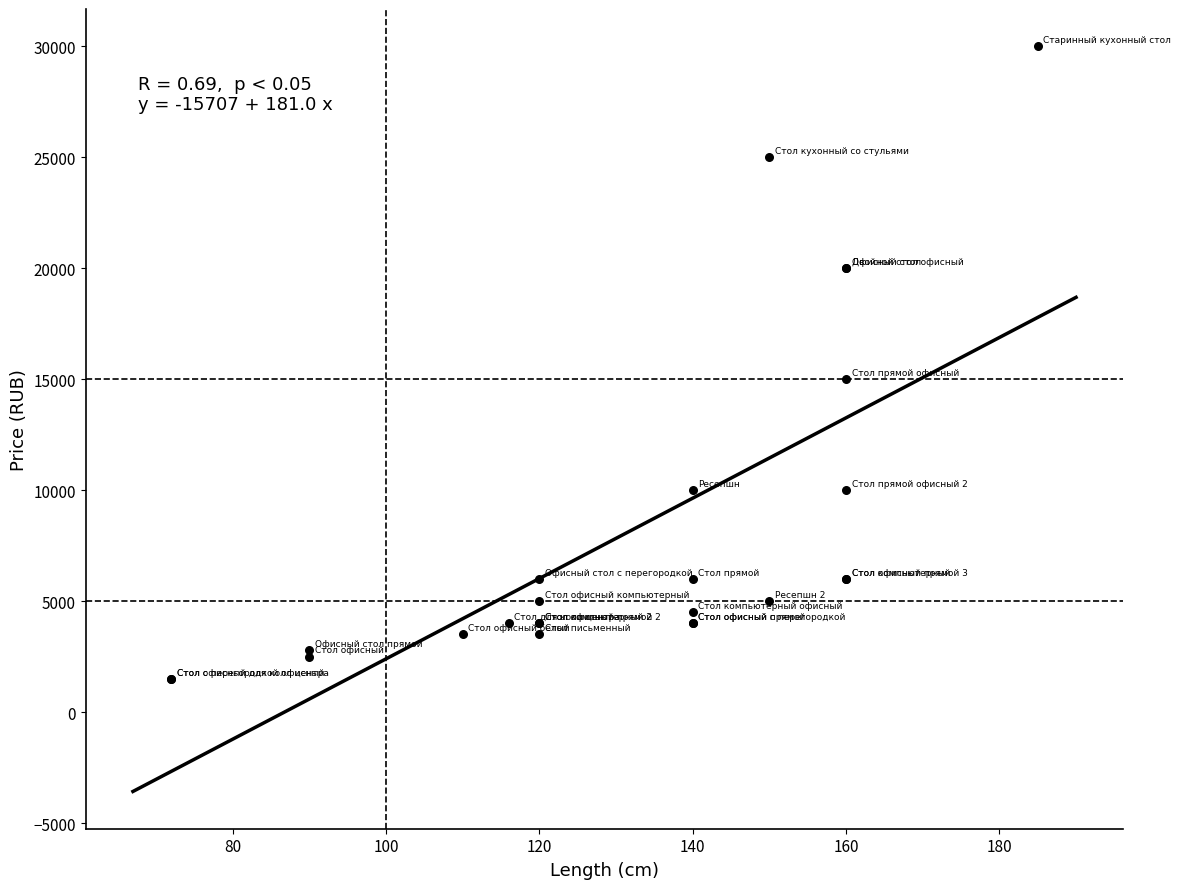

What Y value in the scatter plot is closest to 15749?

15000